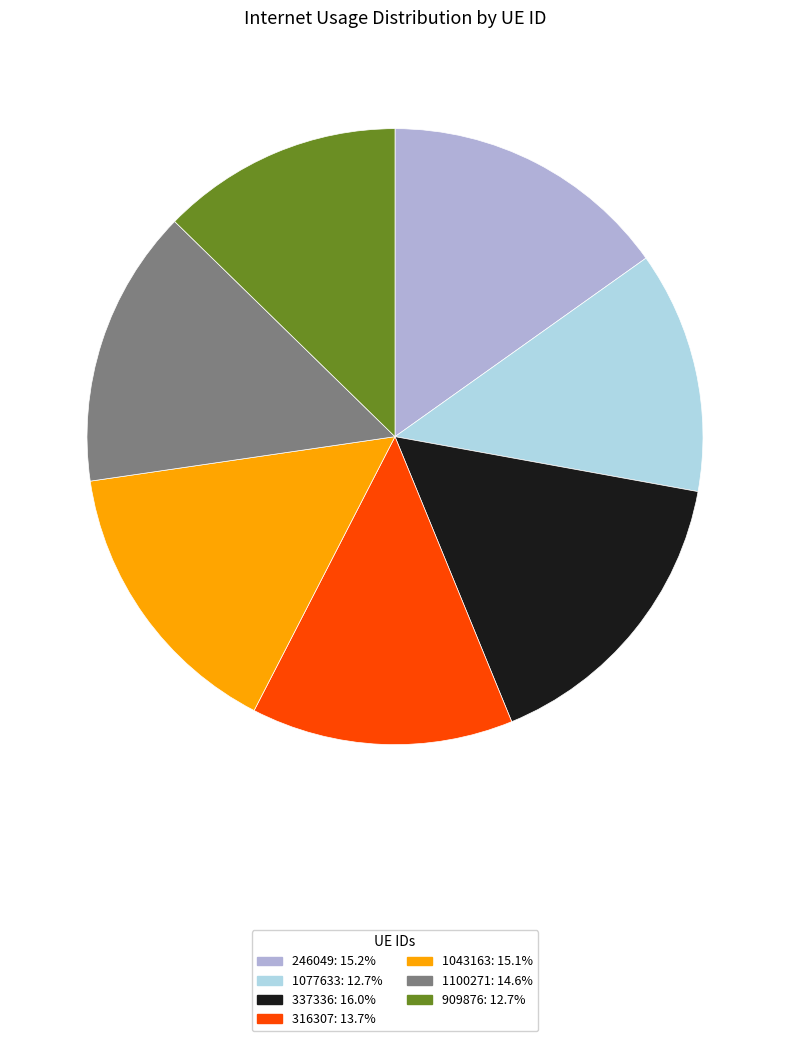

How many slices are in this pie chart?

7